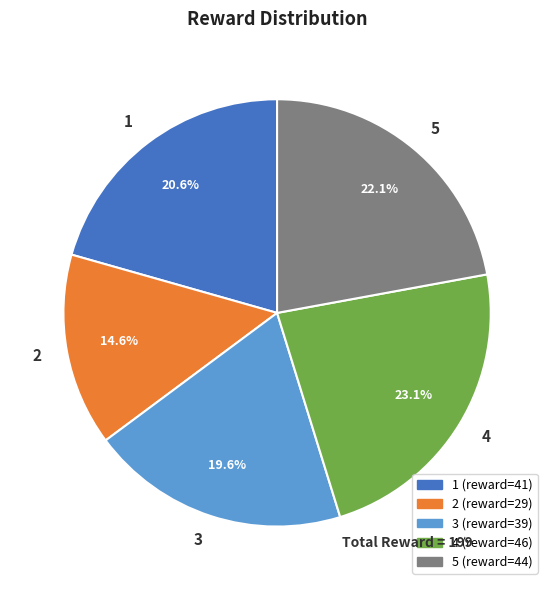

Which has a higher value, 2 or 4?

4